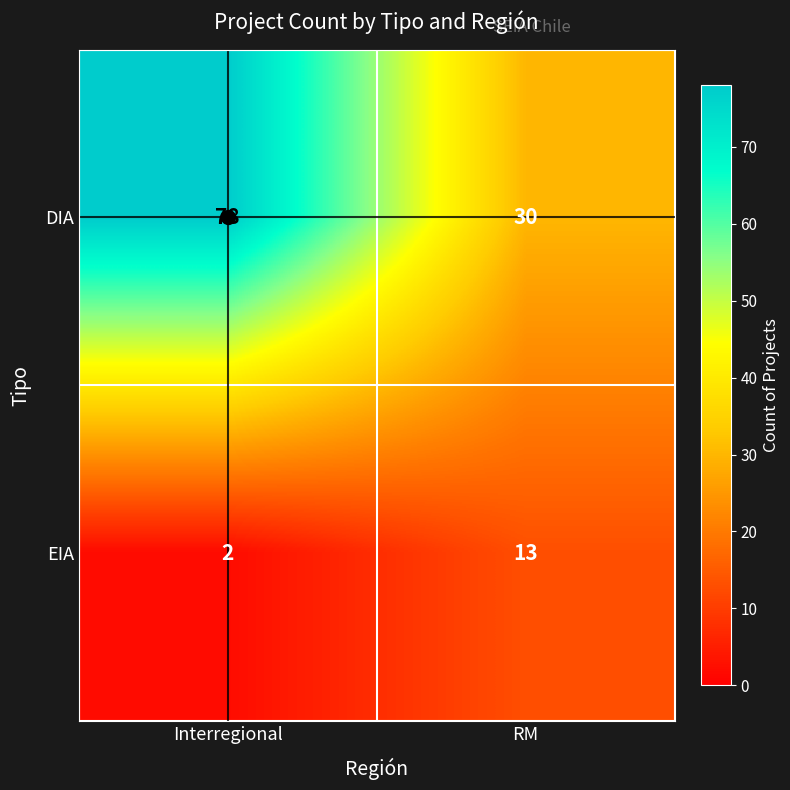

The value of EIA at Interregional is 1. True or false?

False